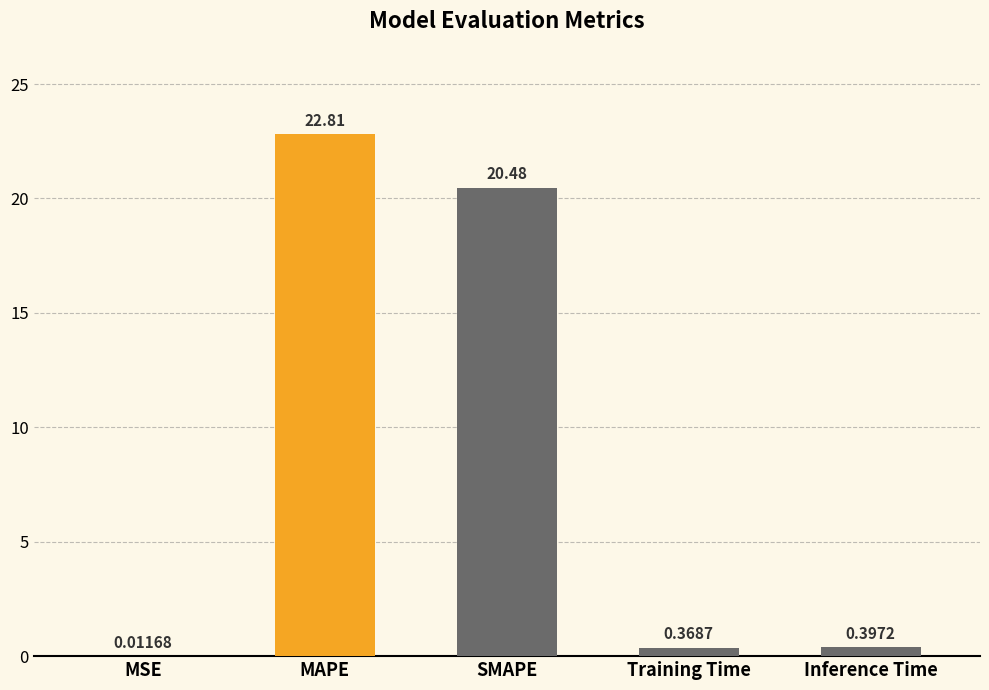

How many data points does each series have?

5